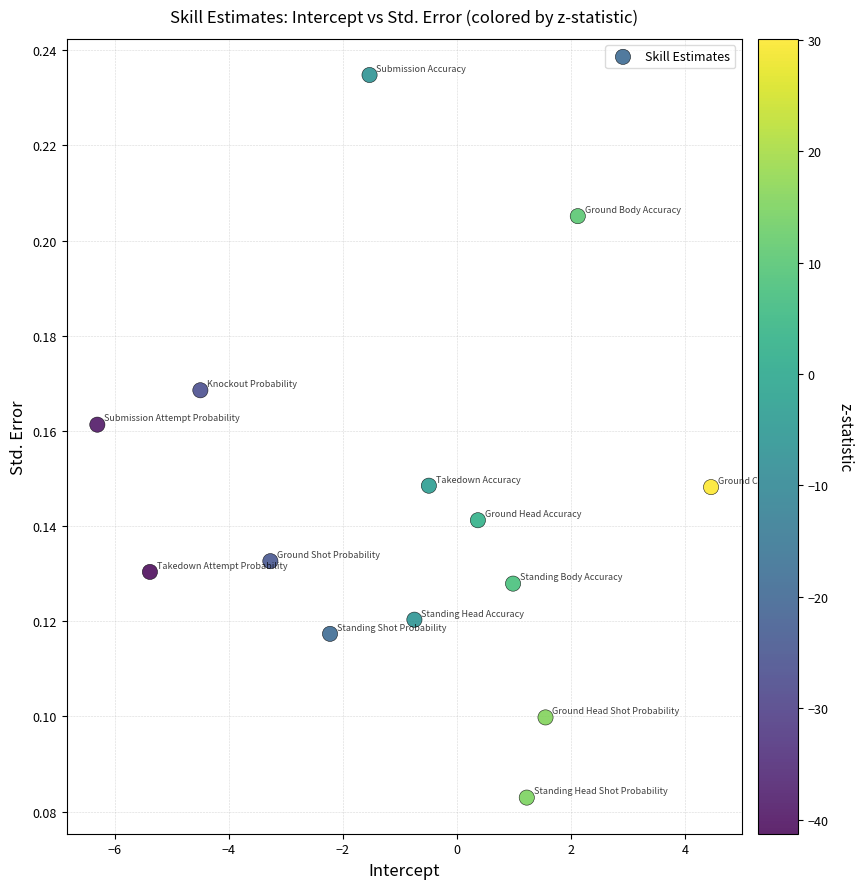

What is the range of X values (max minus min)?

10.8